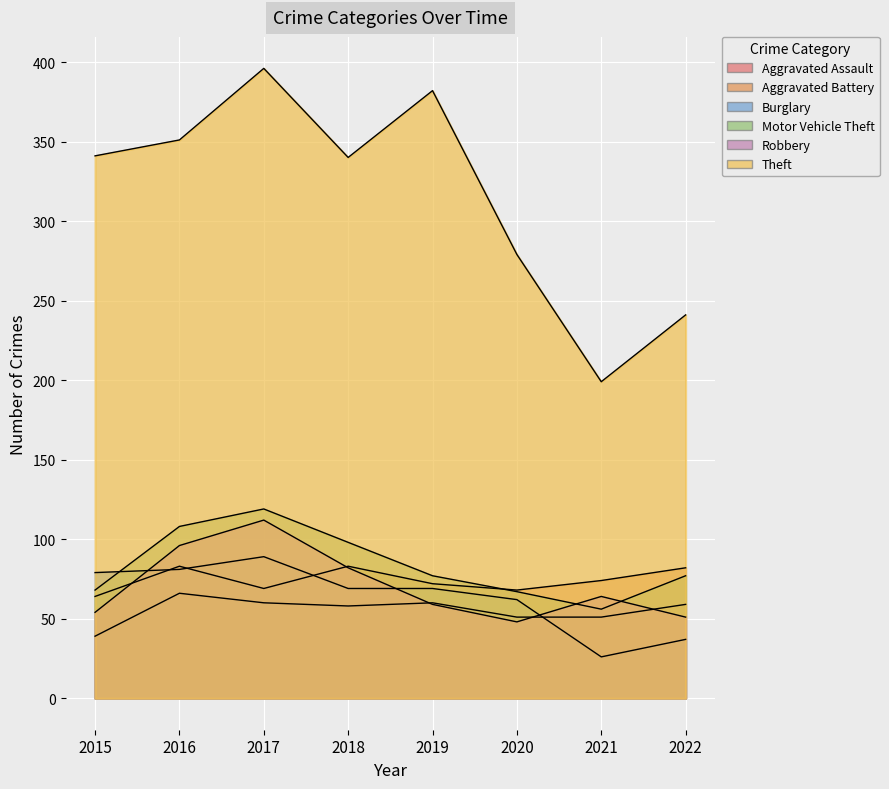

At which label does Aggravated Battery first exceed 74?

2016